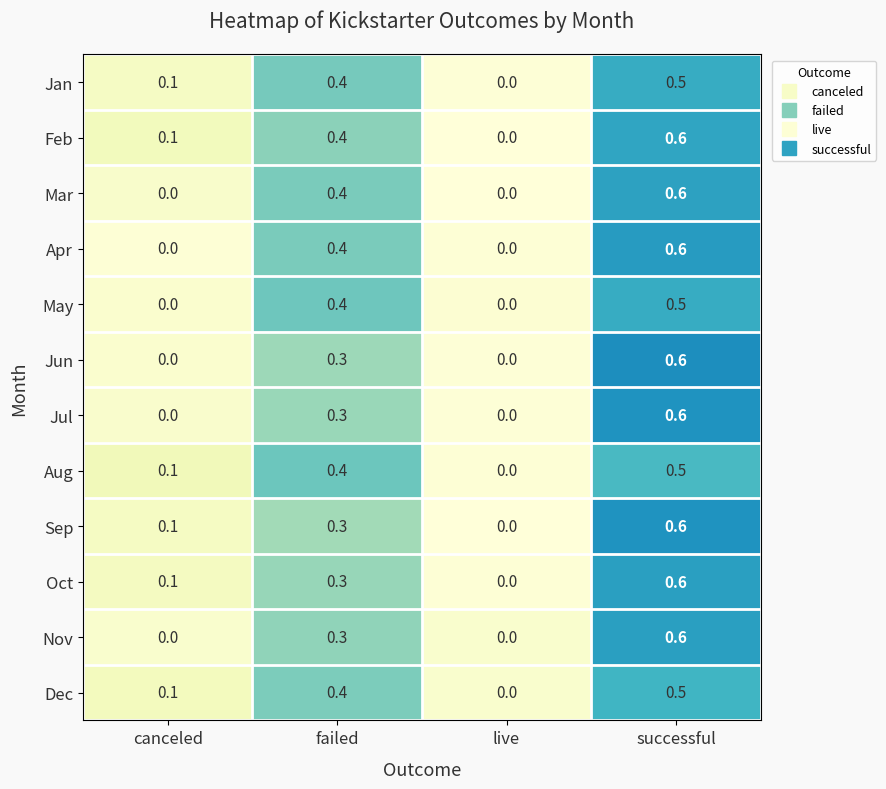

At which category is the sum across all series the highest?

successful